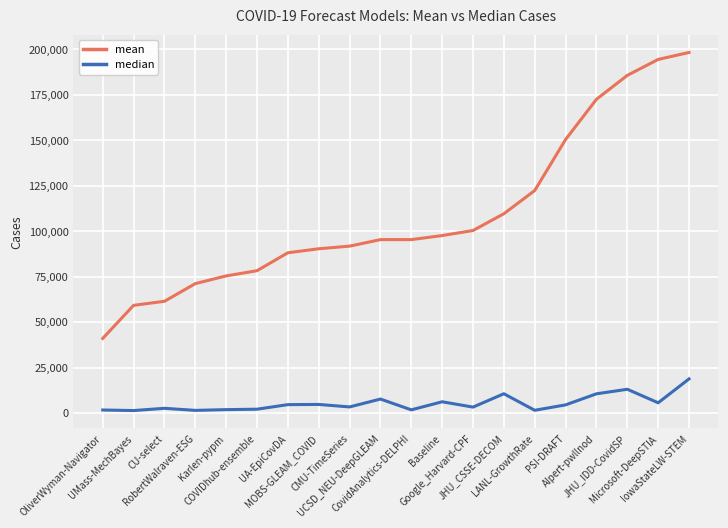

The value of mean at UCSD_NEU-DeepGLEAM is 170271.2. True or false?

False